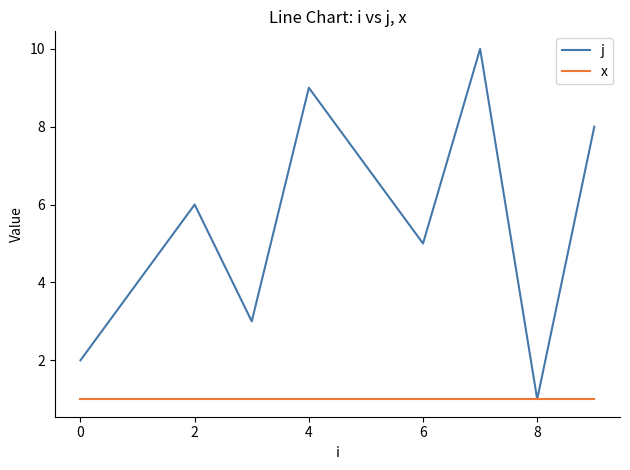

List the series in order of their overall mean, lowest first.

x, j